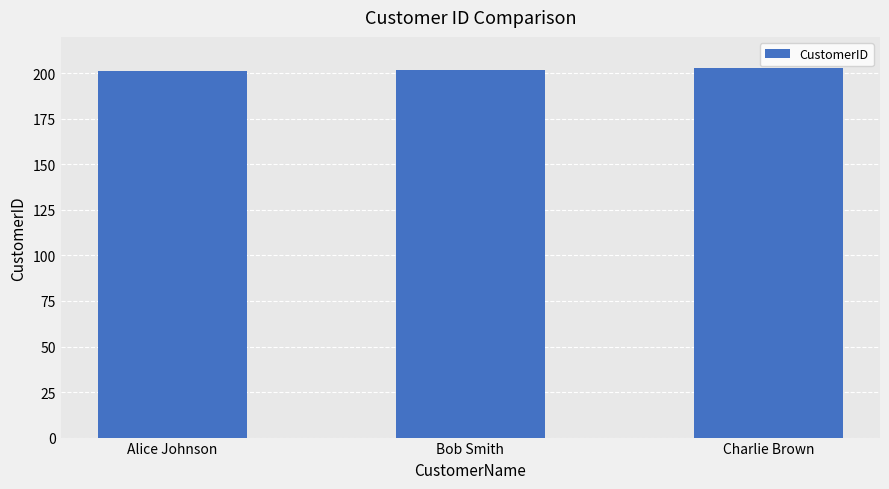

What is the average value?

202